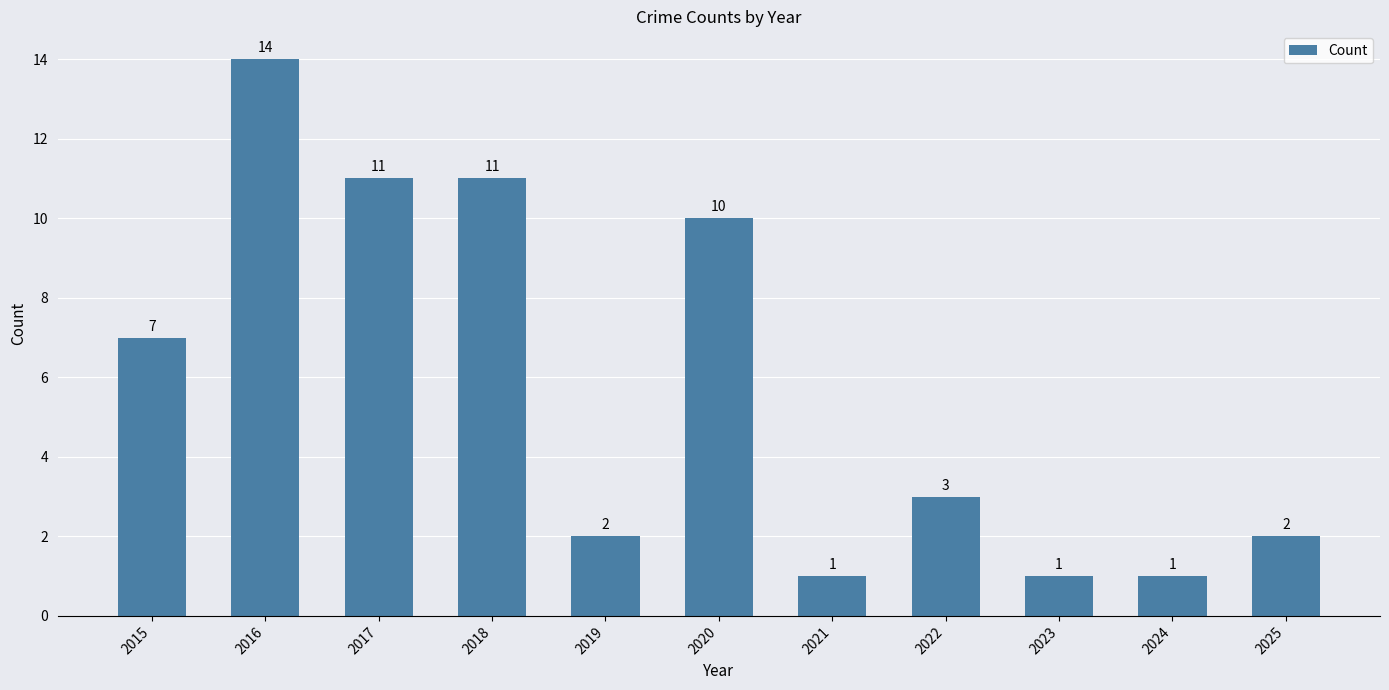

Reading right to left, what are all the values shown in this chart?

2025=2	2024=1	2023=1	2022=3	2021=1	2020=10	2019=2	2018=11	2017=11	2016=14	2015=7